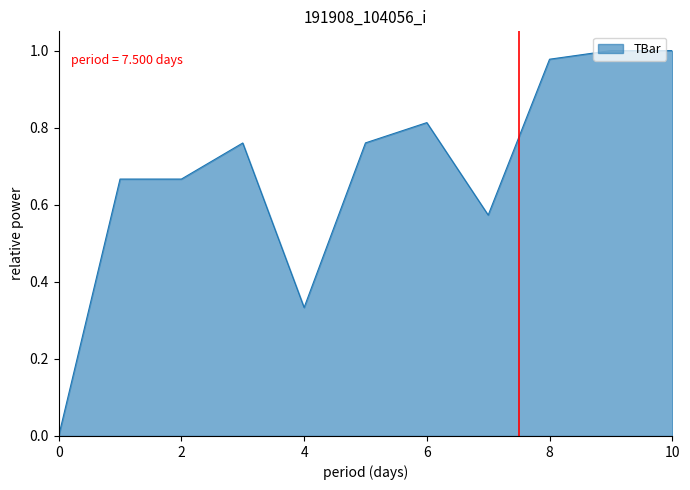

List the labels in order of value, smallest first.

0, 4, 7, 1, 2, 3, 5, 6, 8, 9, 10